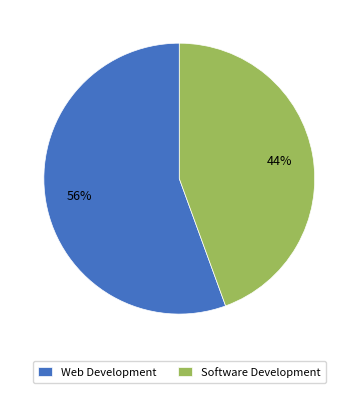

Between Web Development and Software Development, which is larger?

Web Development